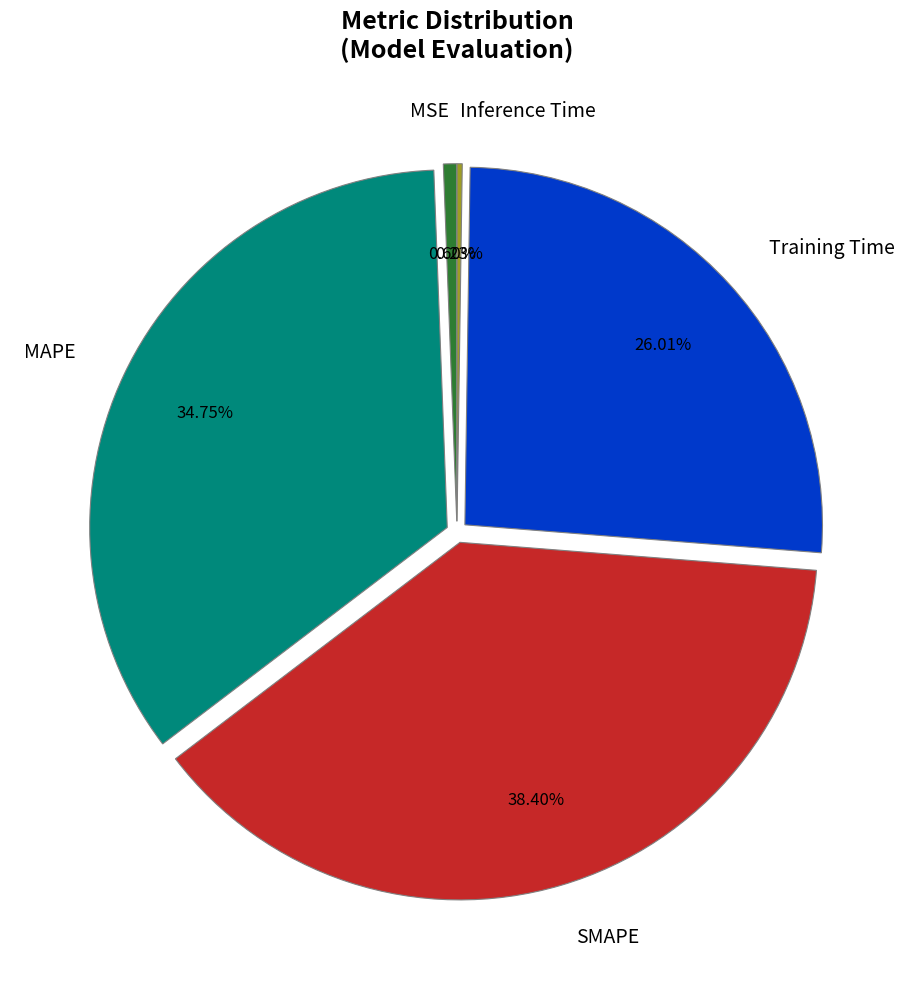

To the nearest percent, what is the difference between the largest and smallest slice percentages?

38%